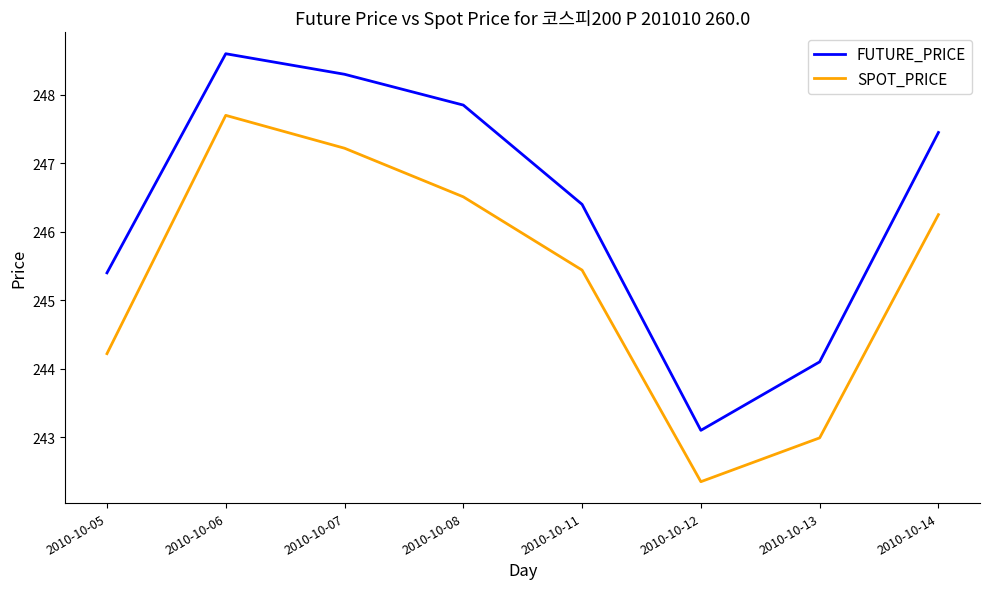

The FUTURE_PRICE series shows 248.3 at 2010-10-07. True or false?

True